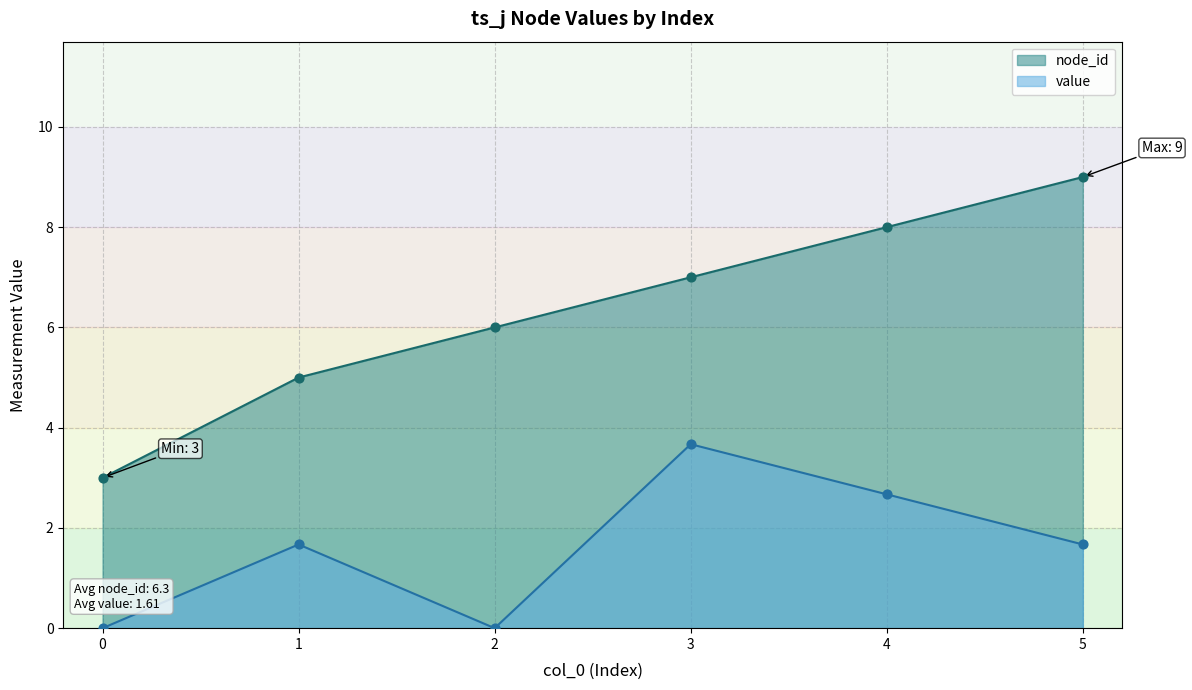

Which series has the largest total across all categories?

node_id